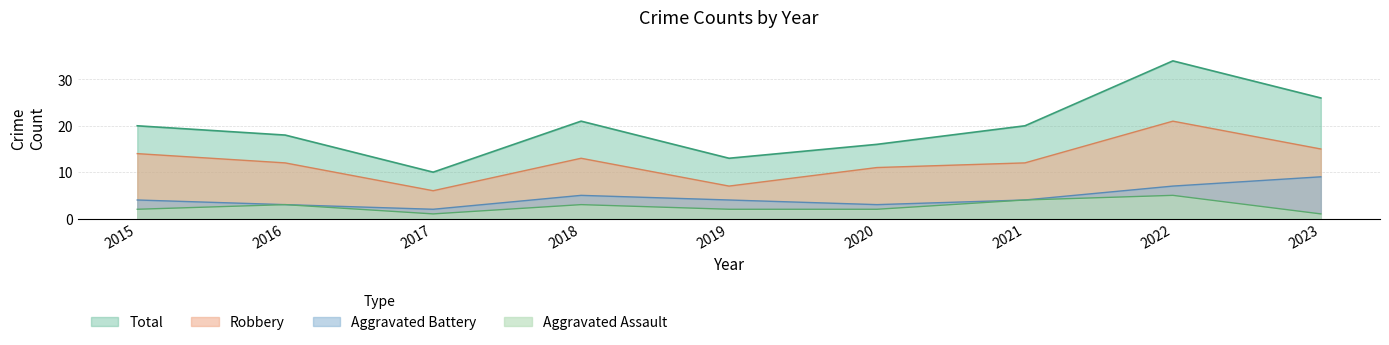

True or false: Aggravated Assault and Total cross at least once.

False